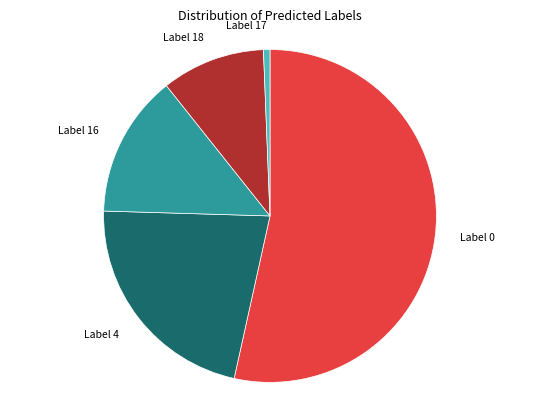

Does any single category account for the majority?

Yes